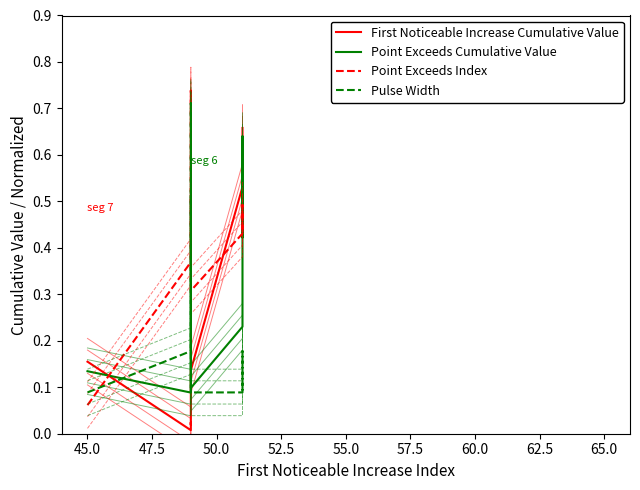

Is it true that Pulse Width equals 0.3 at 50.0?

False